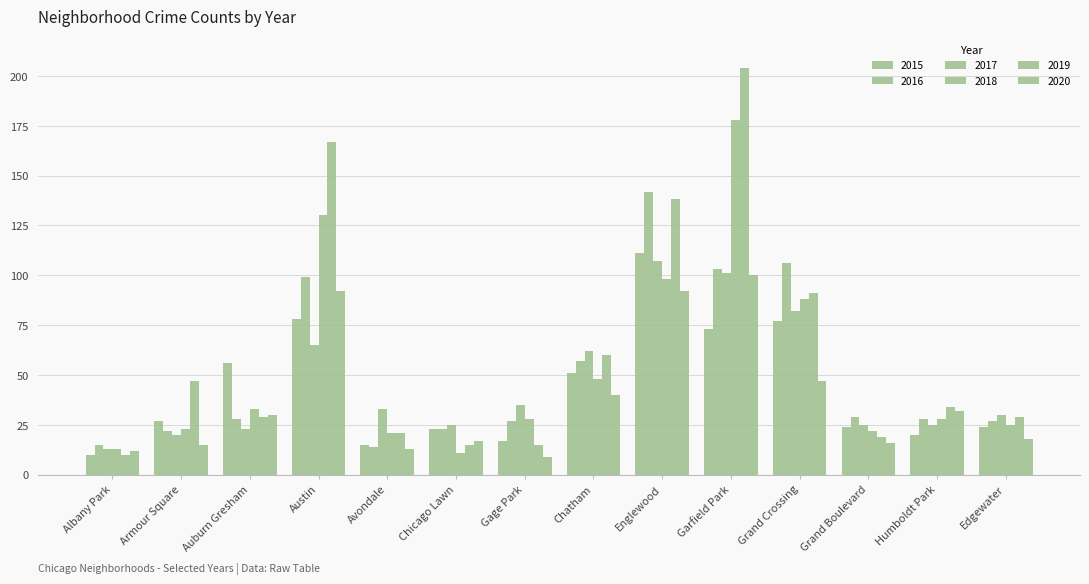

What value does the 2017 series have at Auburn Gresham, to the nearest 10?

20